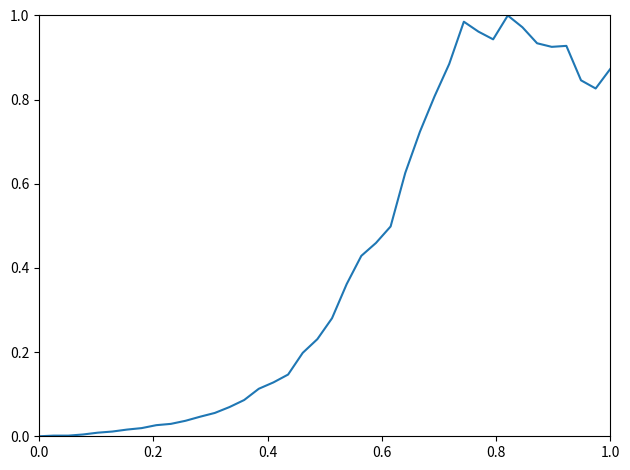

How many lines are shown in the chart?

1